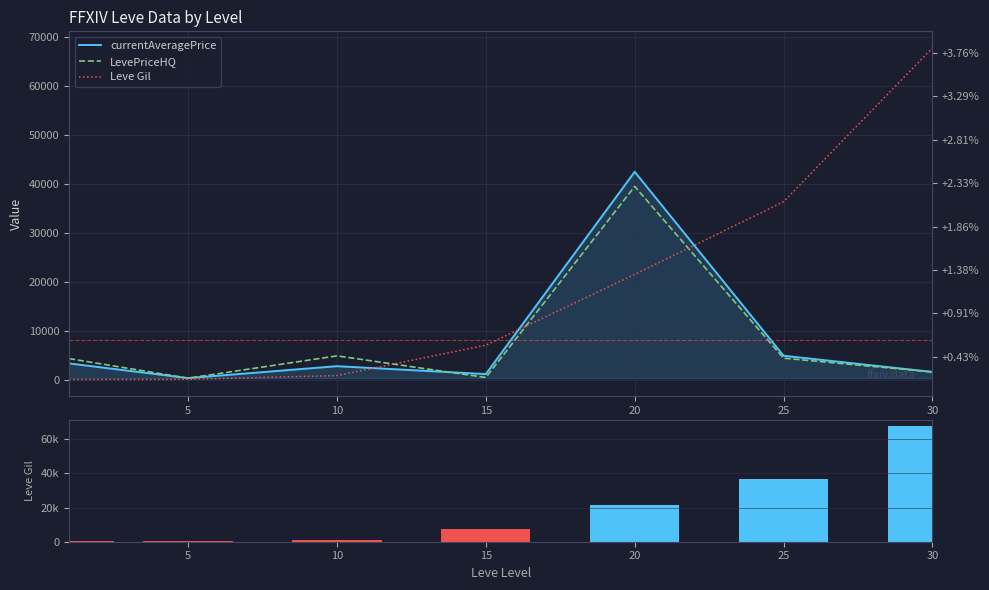

What is the total value across all series at 30?

71182